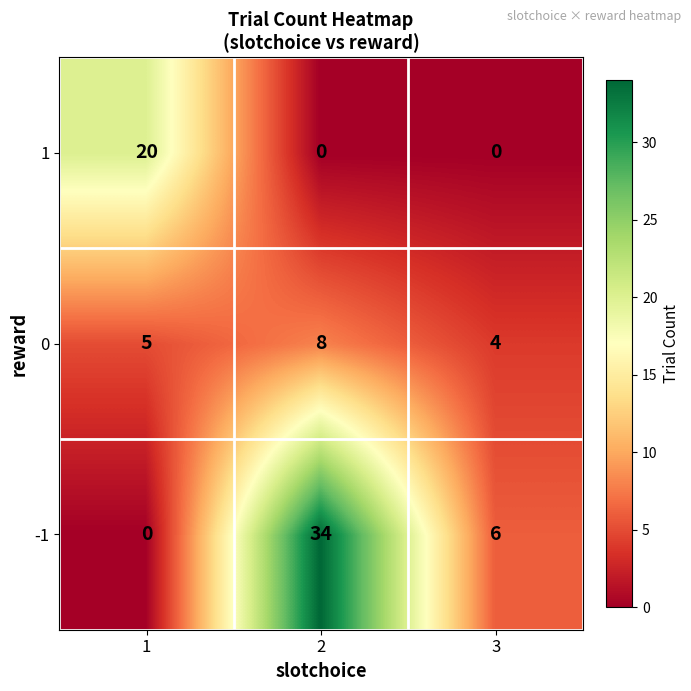

Count the 0 values in the range 4 to 8.

3